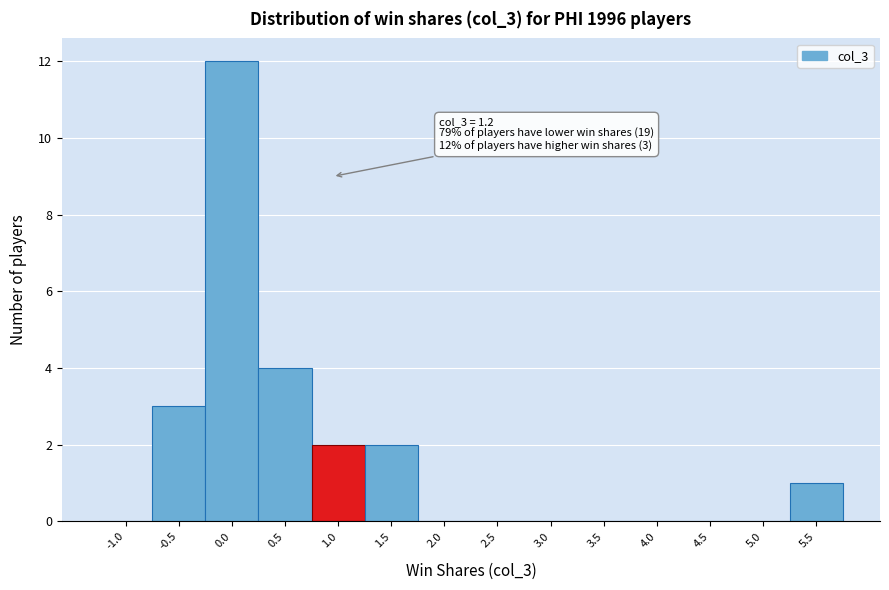

Reading left to right, transcribe all the data shown in this chart.

-1.0=0	-0.5=3	0.0=12	0.5=4	1.0=2	1.5=2	2.0=0	2.5=0	3.0=0	3.5=0	4.0=0	4.5=0	5.0=0	5.5=1